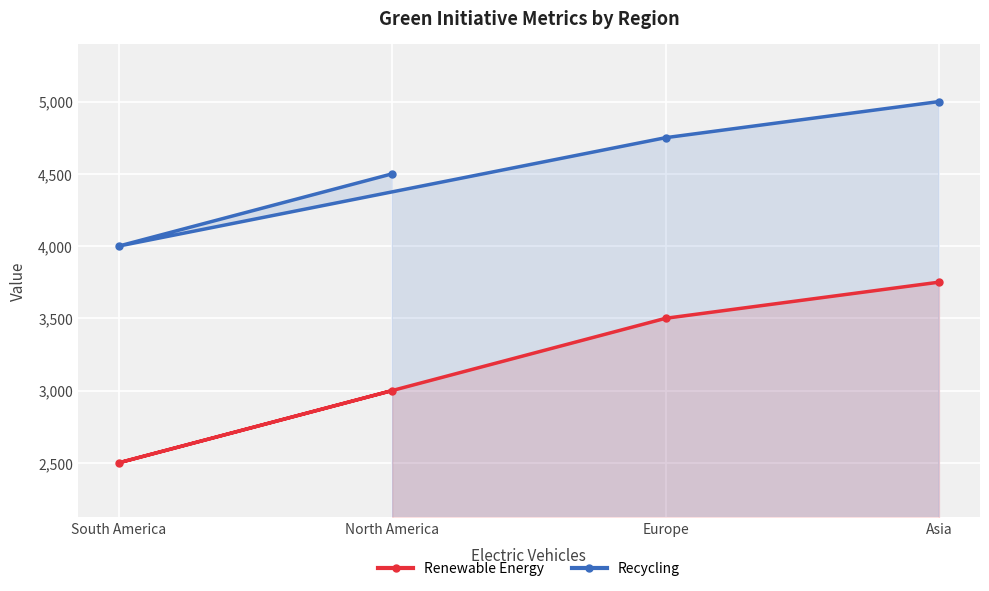

What is the value of the Renewable Energy point at the 2nd from the left?

3000